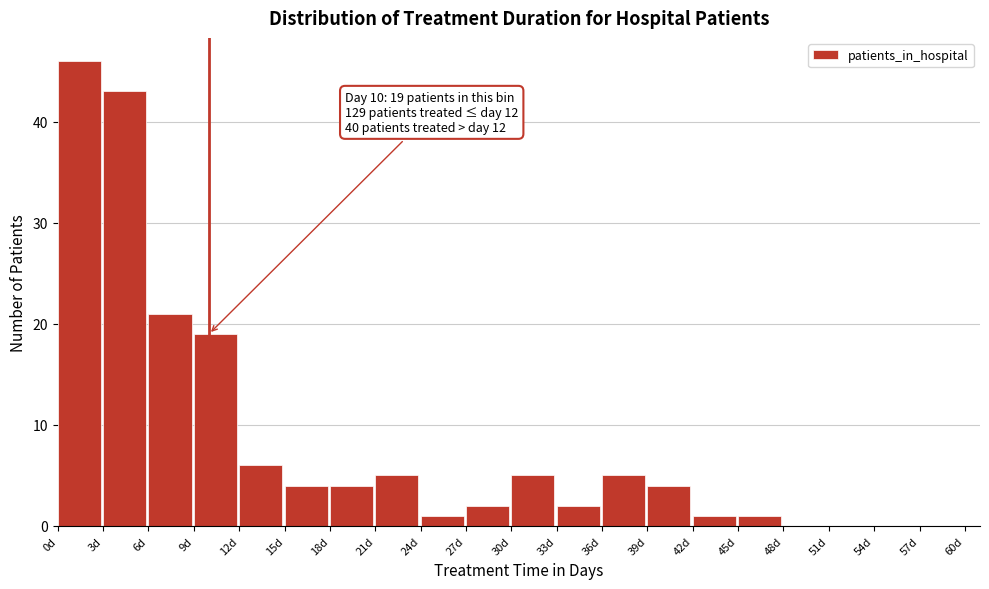

Over which range of the x-axis is the bar tallest?

0 to 3